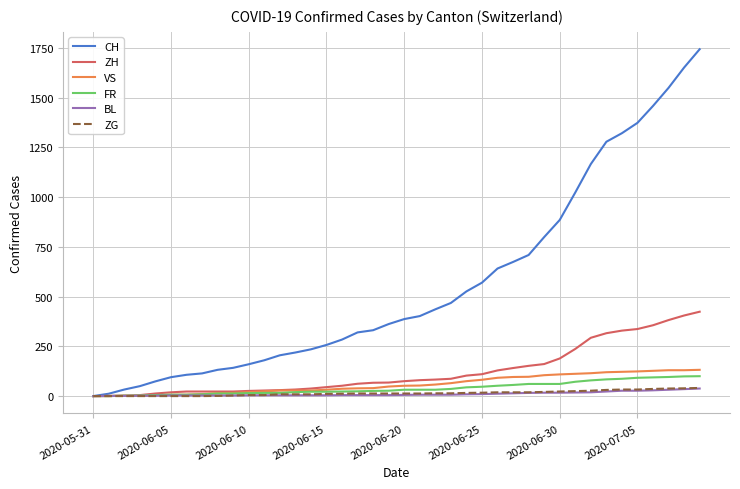

Which series has the largest total across all categories?

CH